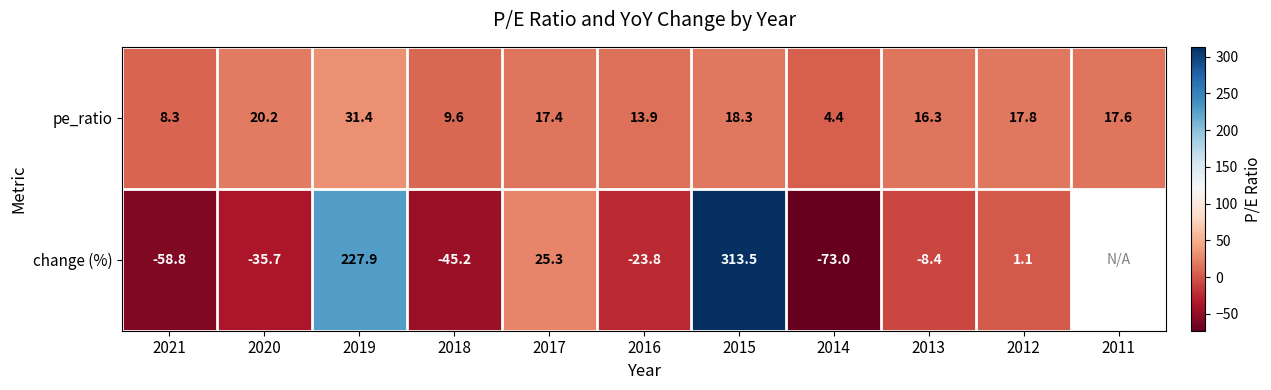

Rank the series at 2019 from lowest to highest value.

pe_ratio, change (%)